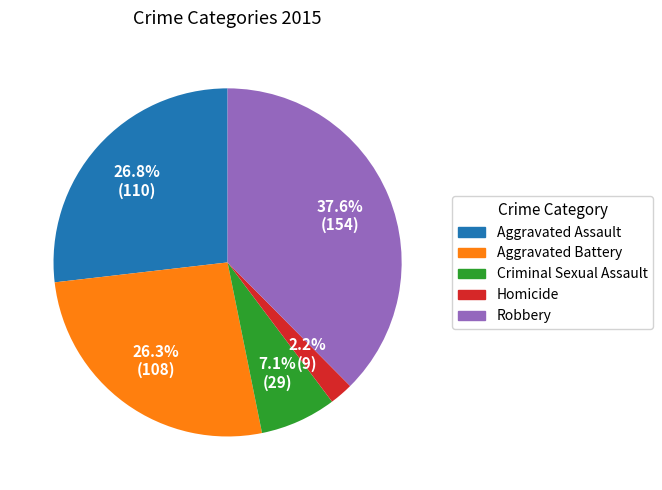

To the nearest percent, what percentage of the pie is Aggravated Battery?

26%